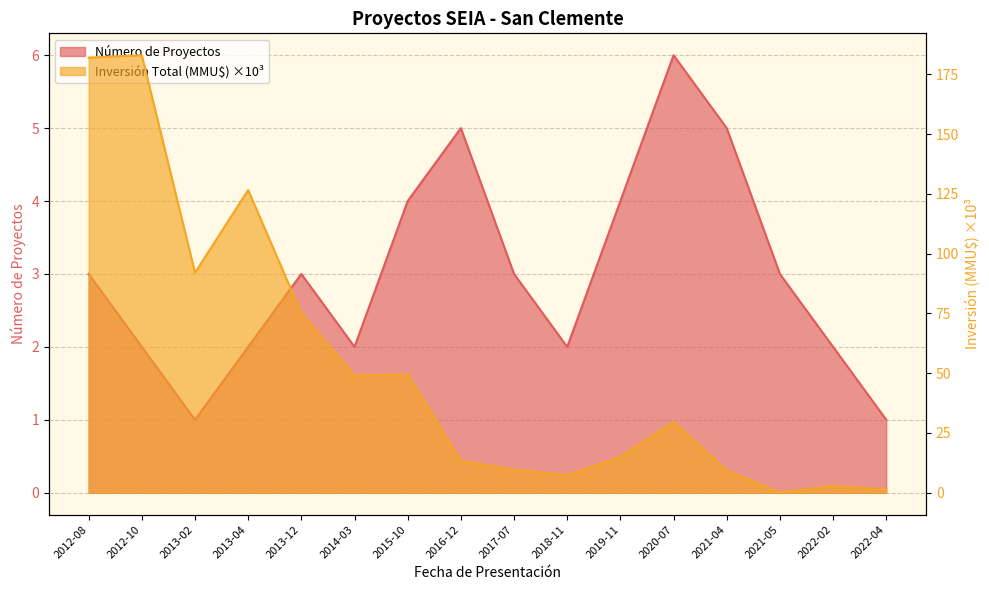

Reading right to left, transcribe all the data shown in this chart.

Número de Proyectos: 2022-04=1.0	2022-02=2.0	2021-05=3.0	2021-04=5.0	2020-07=6.0	2019-11=4.0	2018-11=2.0	2017-07=3.0	2016-12=5.0	2015-10=4.0	2014-03=2.0	2013-12=3.0	2013-04=2.0	2013-02=1.0	2012-10=2.0	2012-08=3.0
Inversión Total (MMU$): 2022-04=1.2	2022-02=2.8	2021-05=0.1	2021-04=9.2	2020-07=29.6	2019-11=15.0	2018-11=7.3	2017-07=9.6	2016-12=13.3	2015-10=49.4	2014-03=49.0	2013-12=75.1	2013-04=126.6	2013-02=92.0	2012-10=183.0	2012-08=182.0